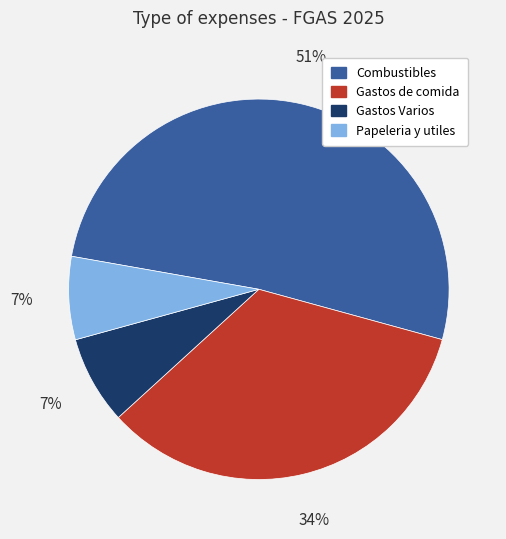

To the nearest percent, what is the difference between the largest and smallest slice percentages?

44%